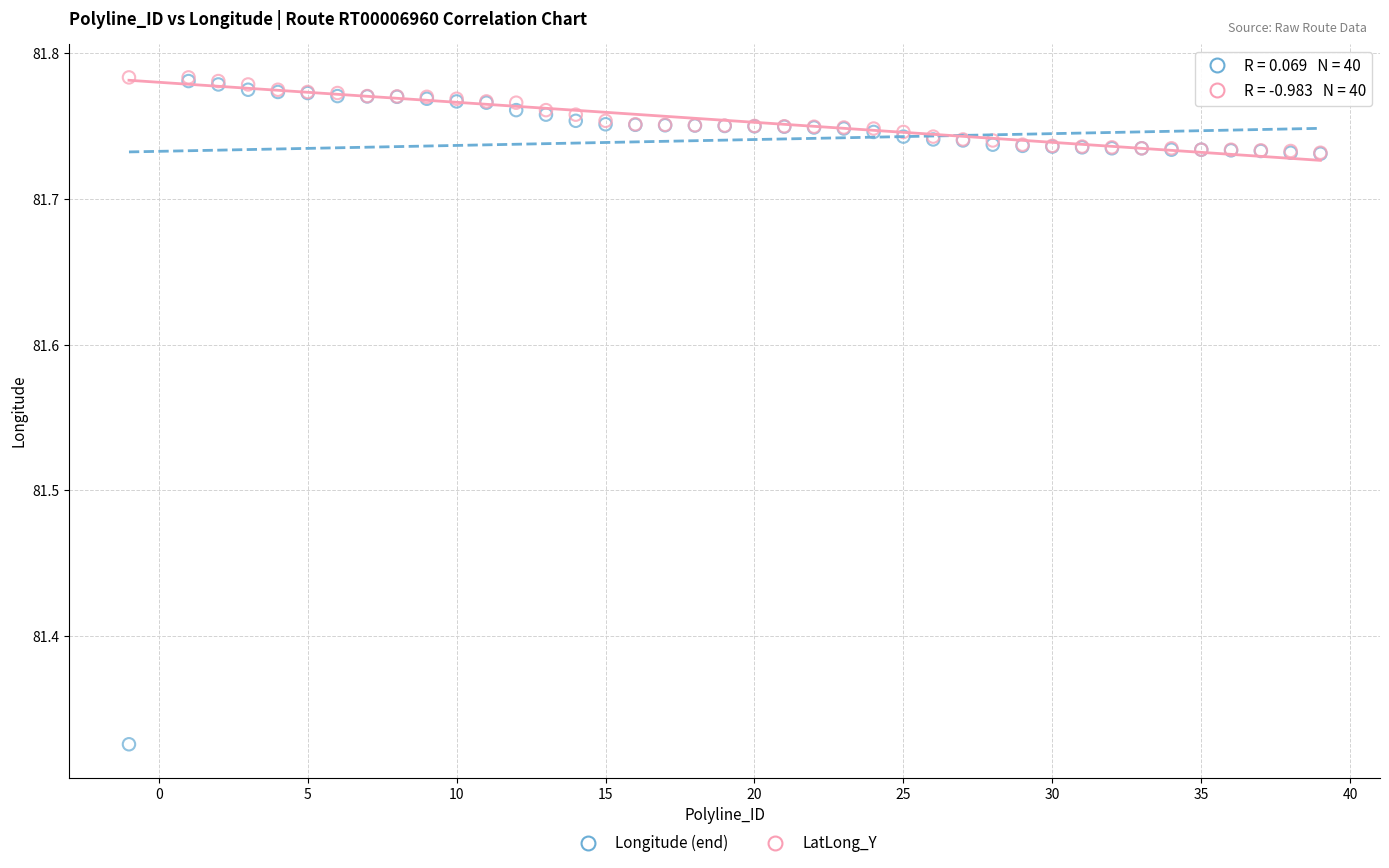

What are all the series names shown in the legend?

Longitude (end), LatLong_Y